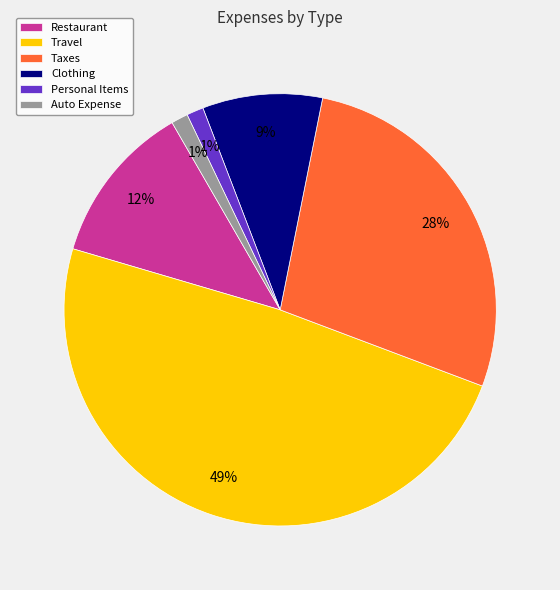

Count the number of slices in the pie.

6